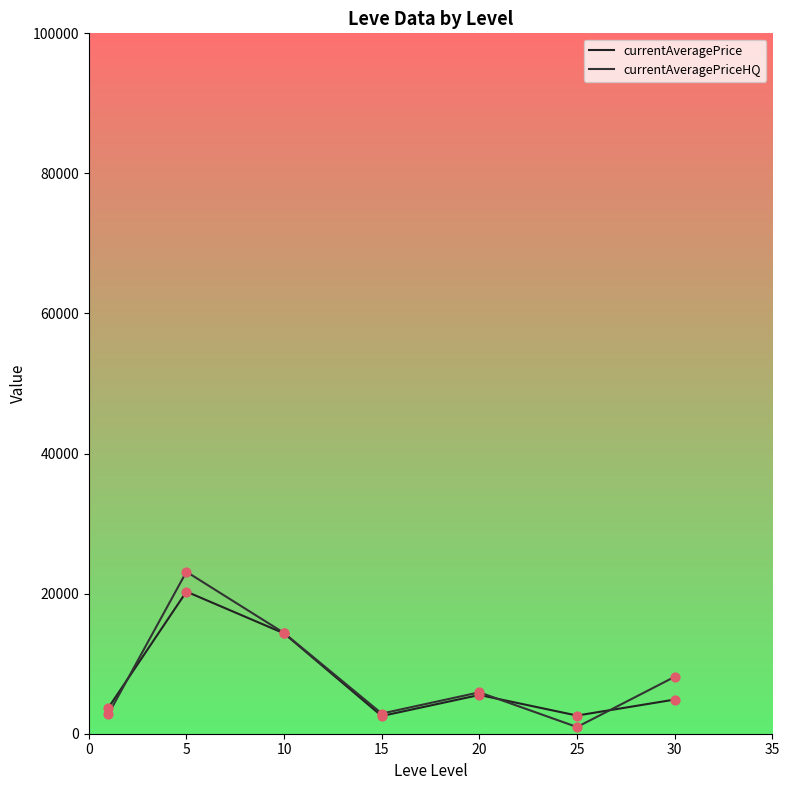

At how many categories does at least one series exceed 2272?

7